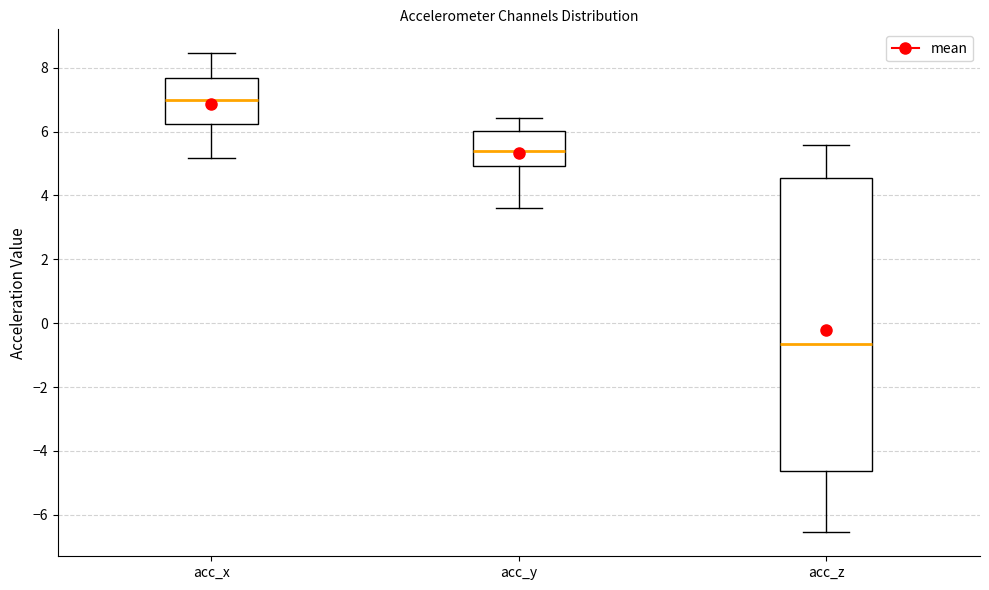

Comparing the boxes themselves (not the whiskers), which one is the tallest?

acc_z